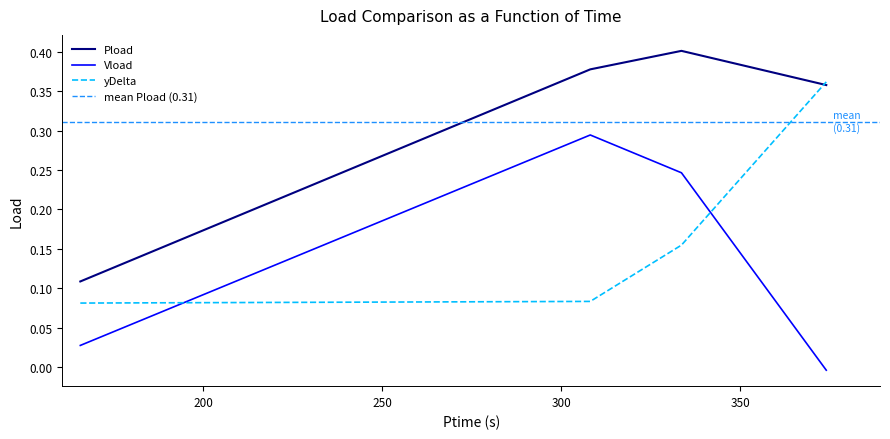

At which category does Pload reach its first local peak?

333.528